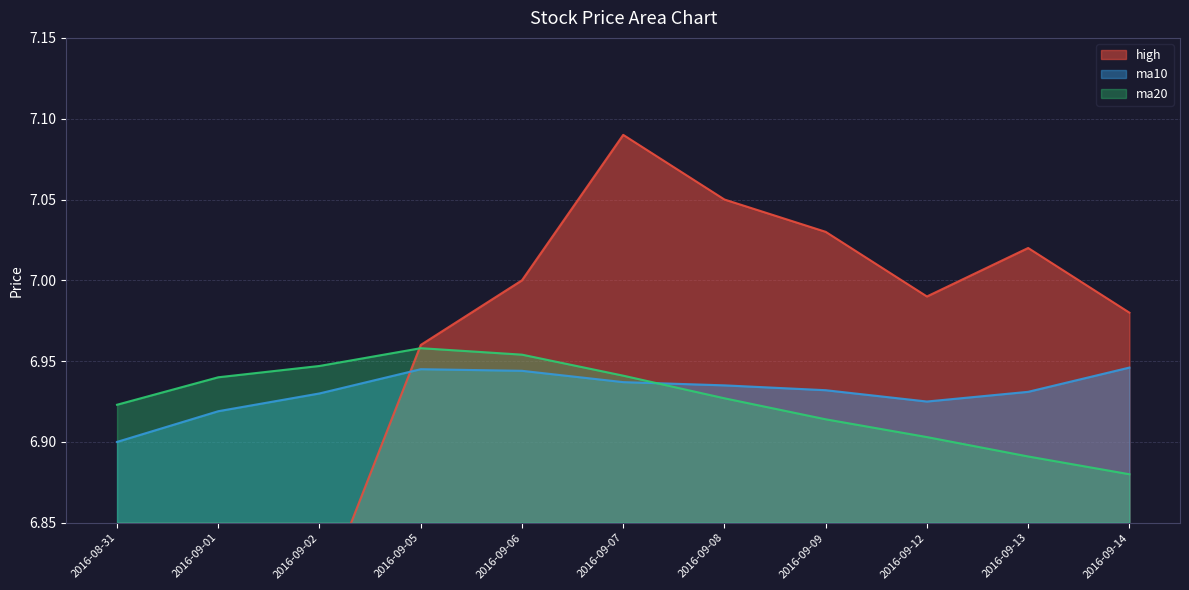

Read the high value at 2016-09-02.

6.8